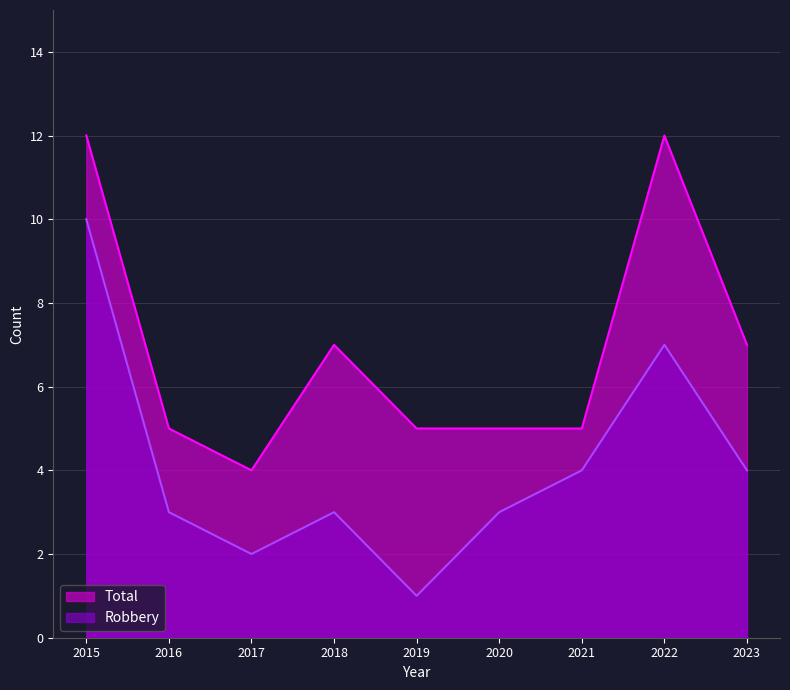

What is the difference between the second highest and second lowest values in the Total series?

7